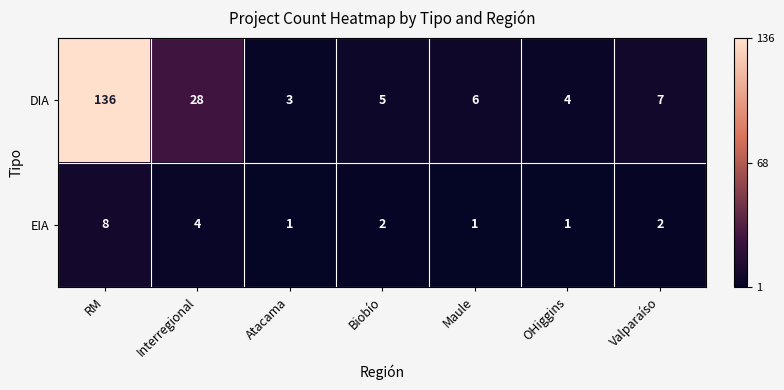

Which series has the largest total across all categories?

DIA